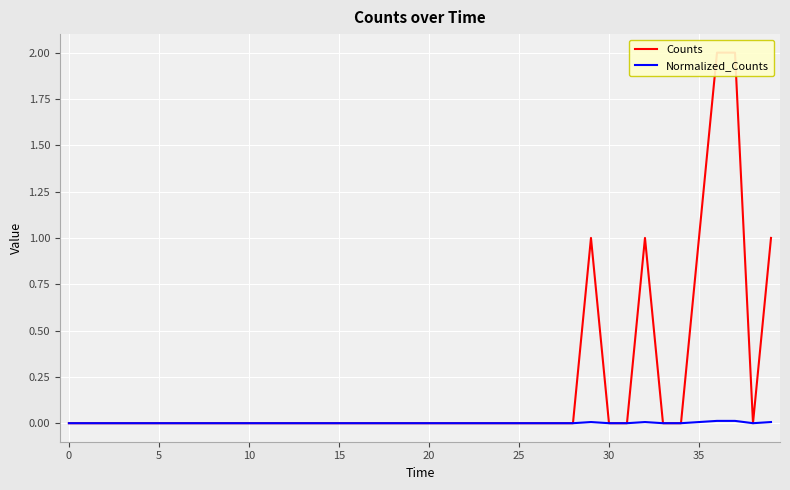

What are all the series names shown in the legend?

Counts, Normalized_Counts